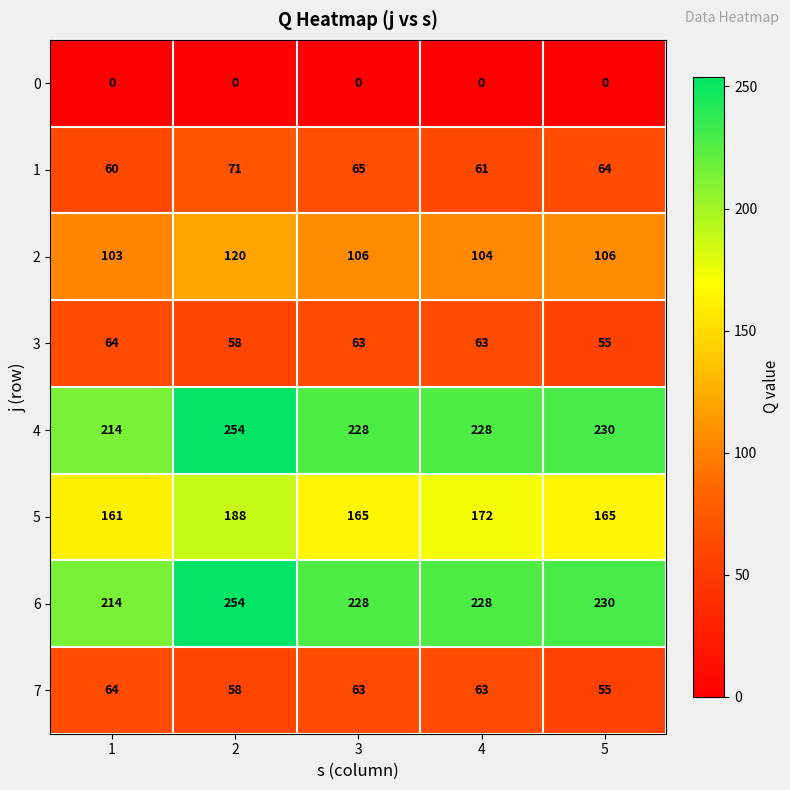

What is the greatest value displayed?

254